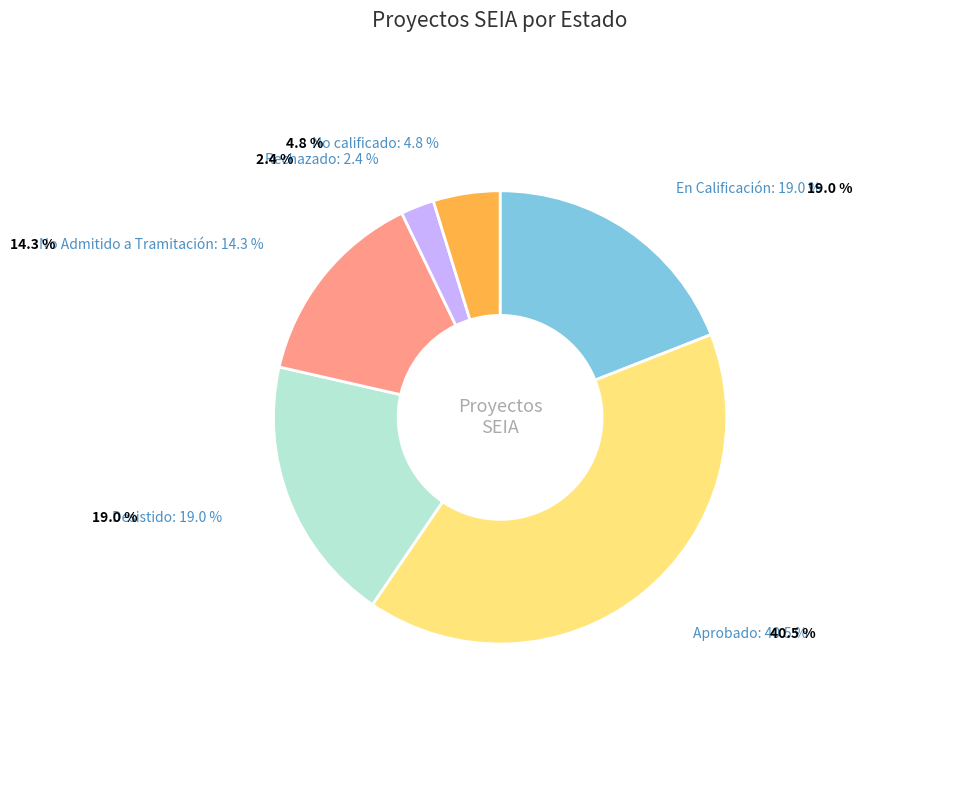

Is there a majority slice in this chart?

No